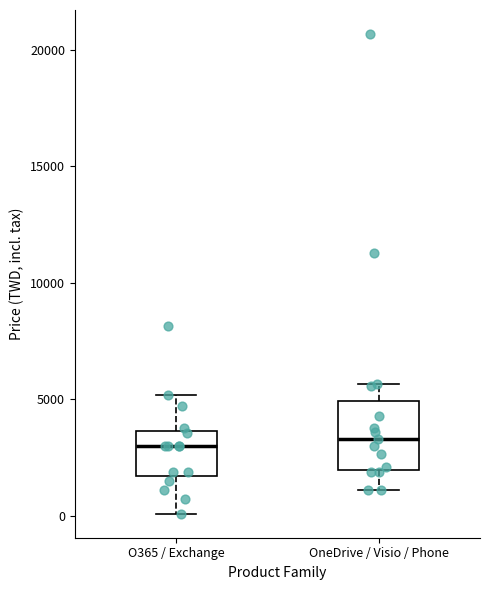

Where does the lower whisker of the box for O365 / Exchange end on the y-axis? The values are not printed on the chart, so give them approximately, as read against the axis.

0